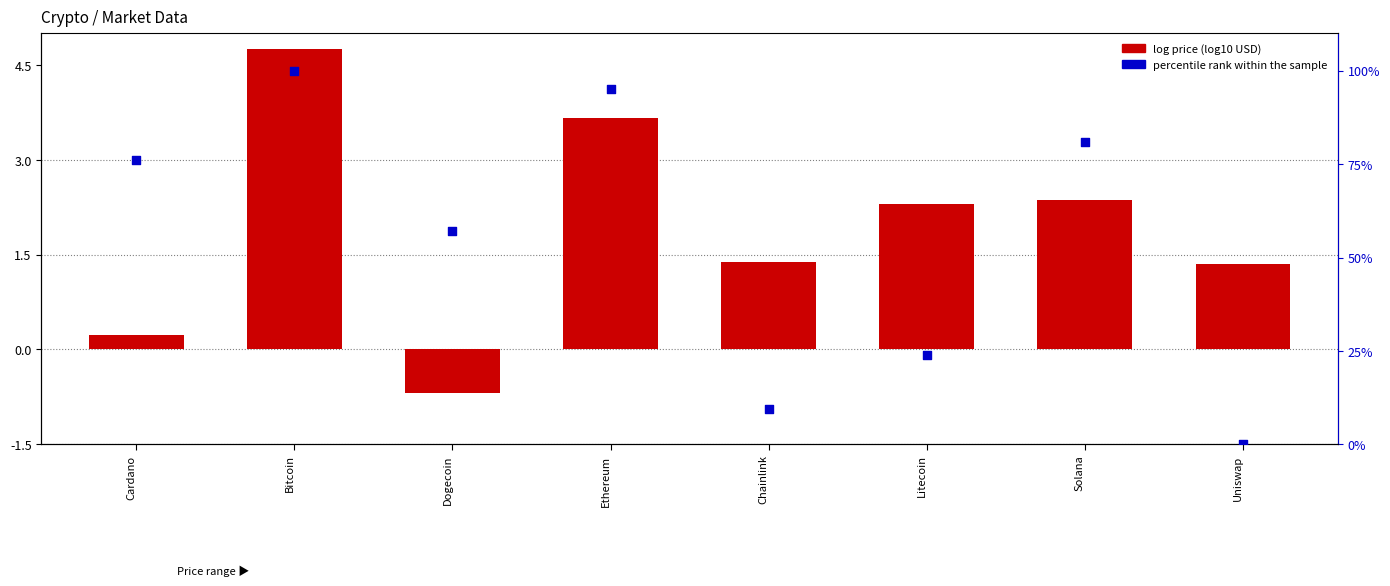

What are all the series names shown in the legend?

log price (log10 USD), percentile rank within the sample